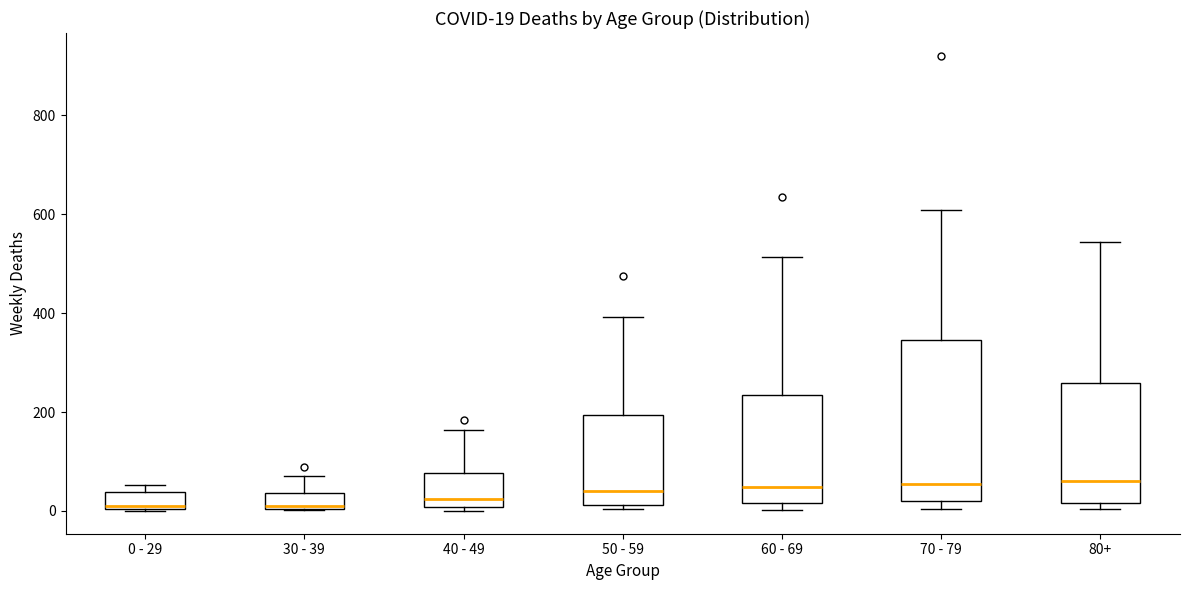

Which box is the tallest, from its lower edge to its upper edge?

70 - 79